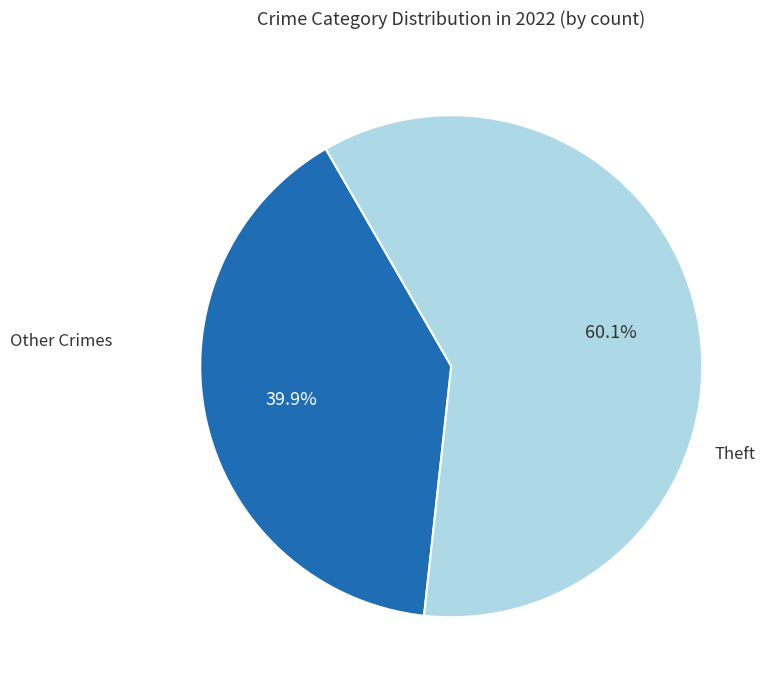

Is there a majority slice in this chart?

Yes